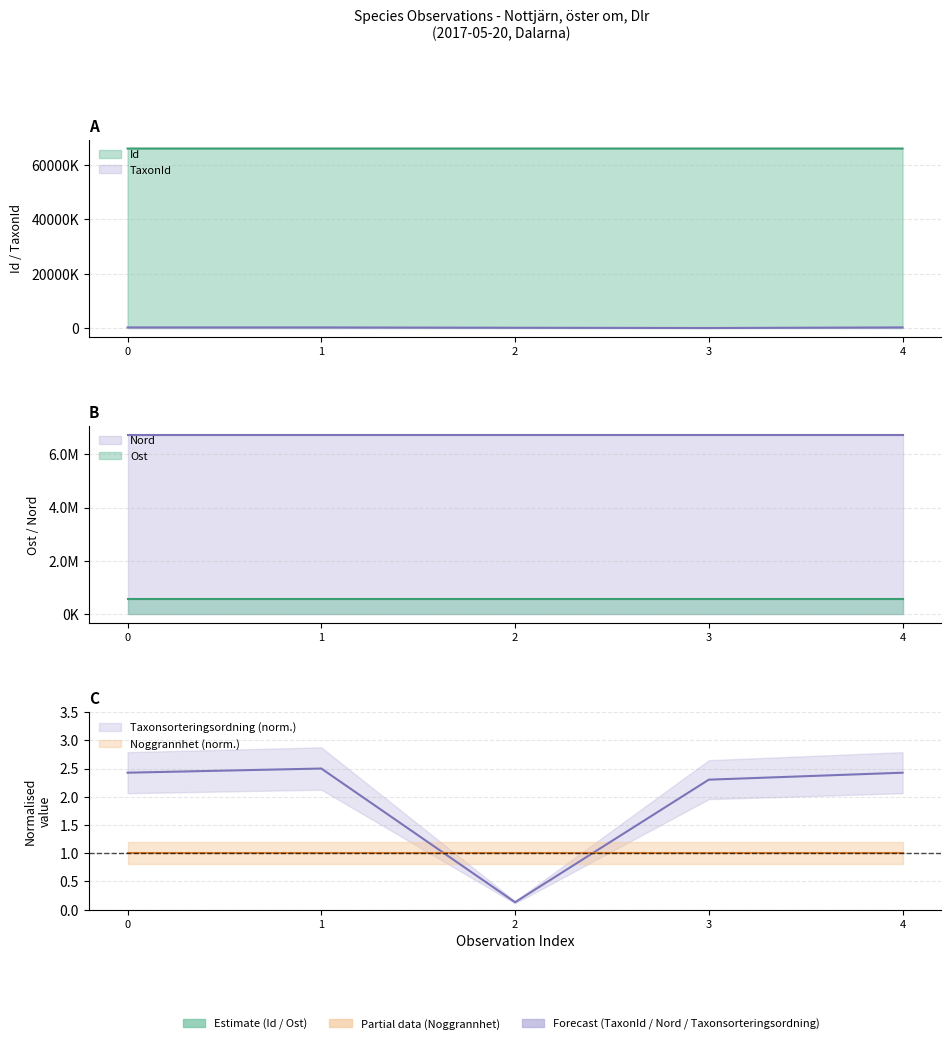

How many lines are shown in the chart?

3